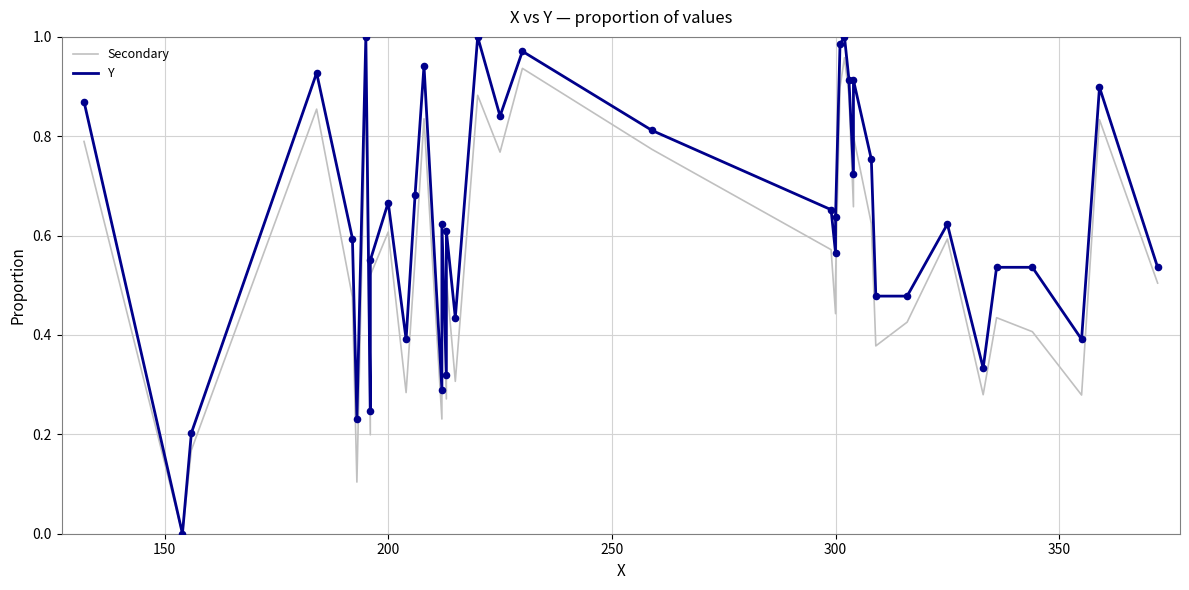

Is the value of Secondary at 22 greater than the value of Y at 300?

No